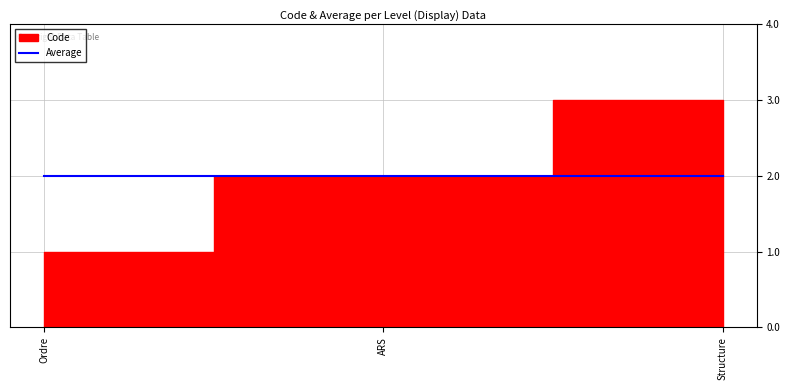

What is the maximum value shown in the chart?

3